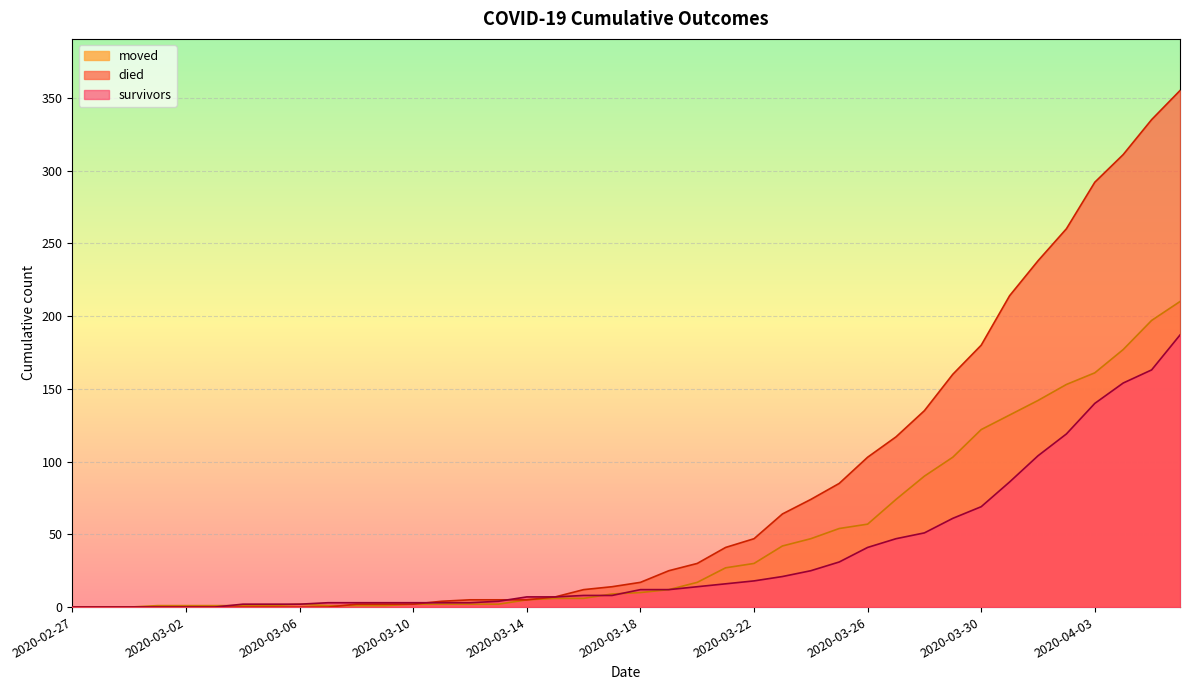

Which has a higher value, 2020-03-08 or 2020-03-22?

2020-03-22